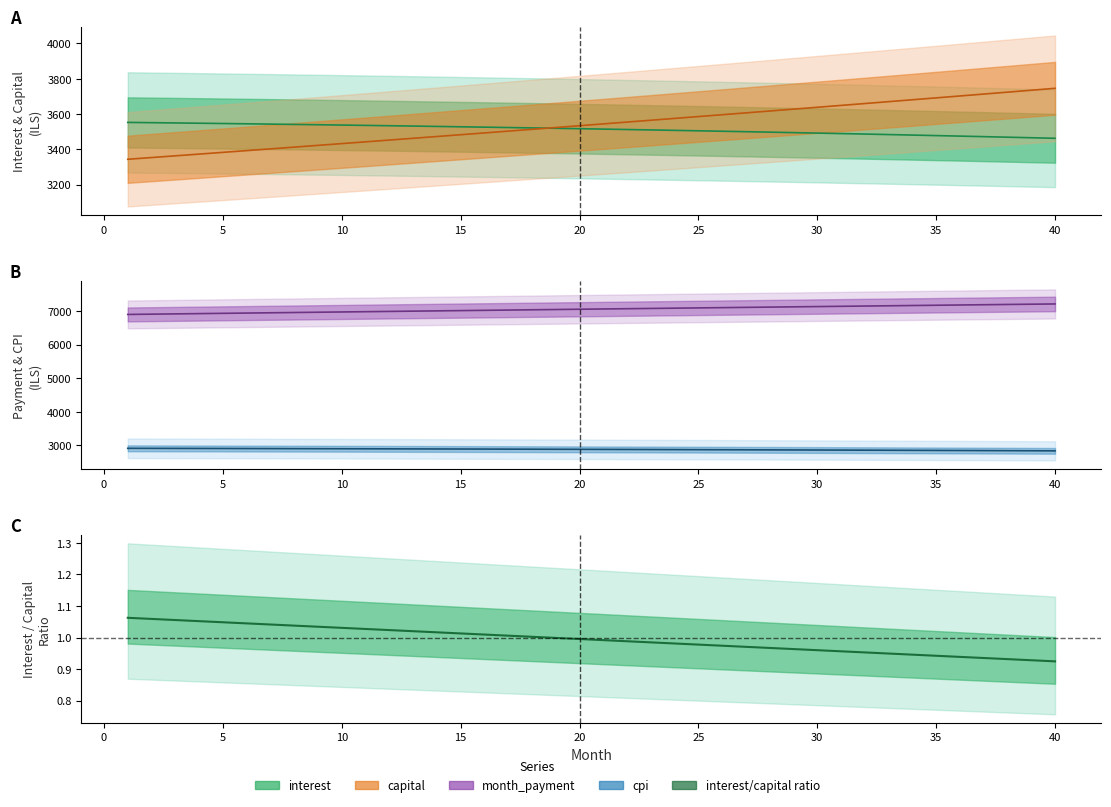

At how many categories does at least one series exceed 4545?

40